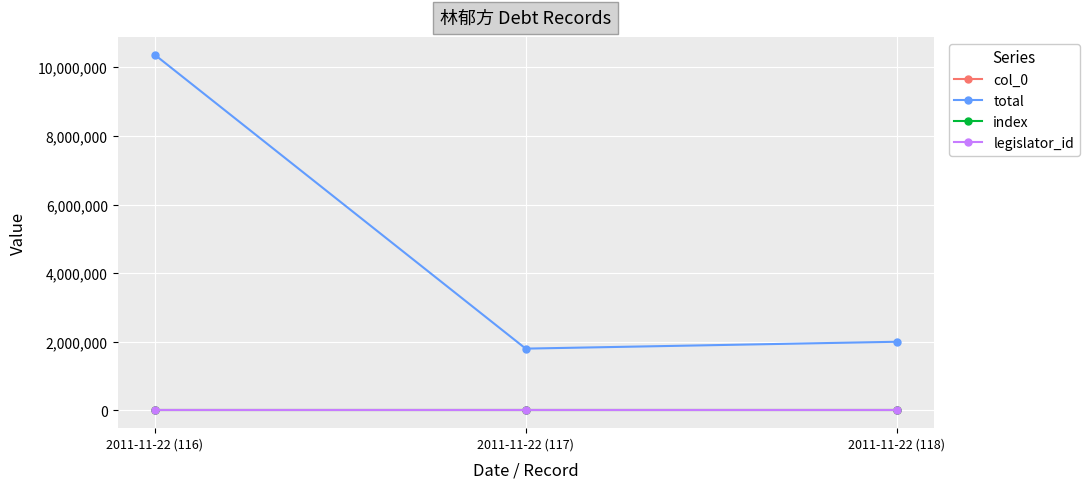

Is this an area chart (filled region under the line)?

No